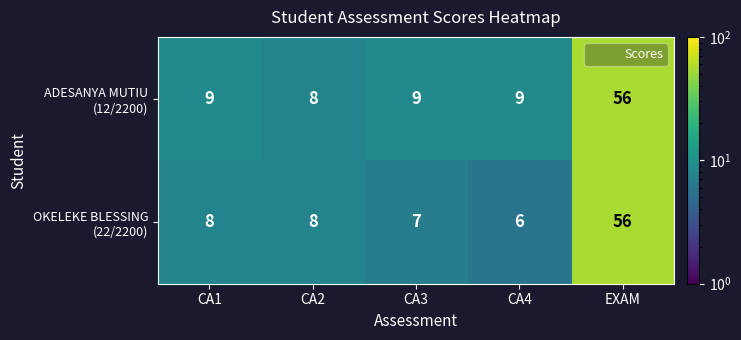

What is the greatest value displayed?

56